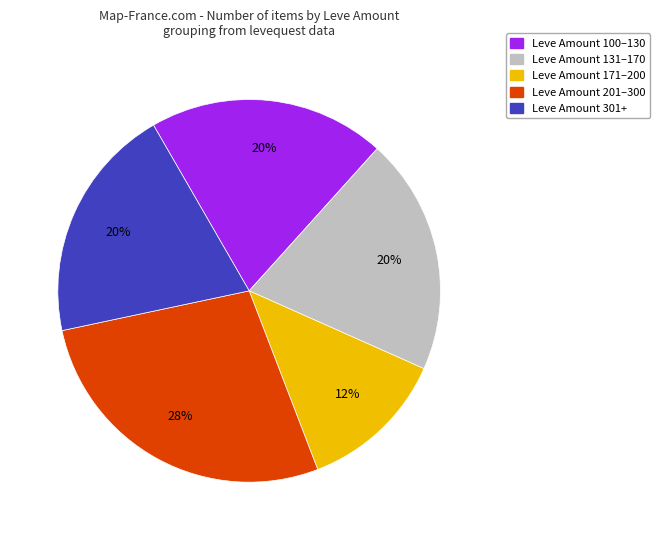

Does any single category account for the majority?

No